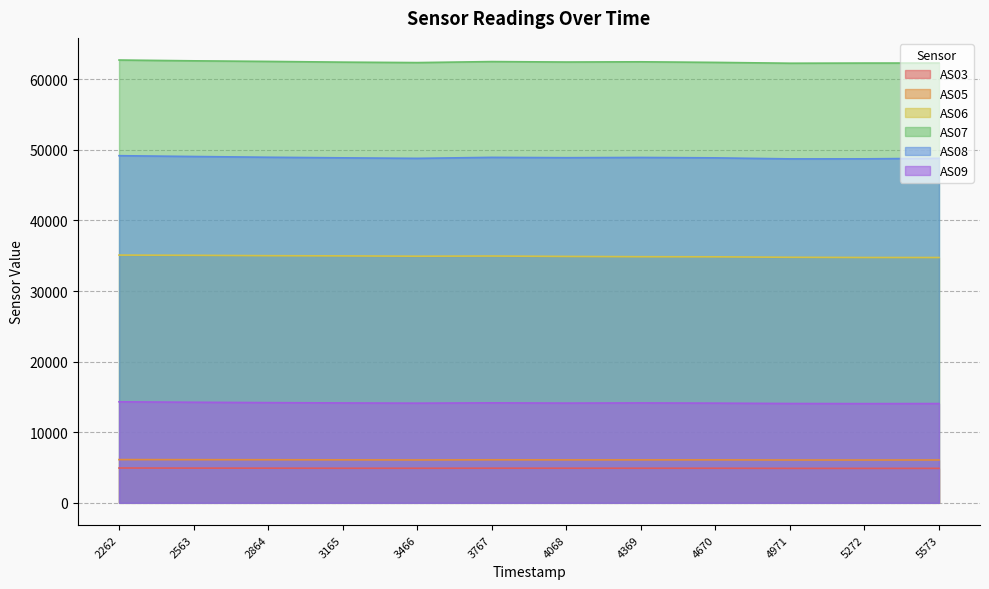

Is it true that AS05 equals 2401 at 5272?

False